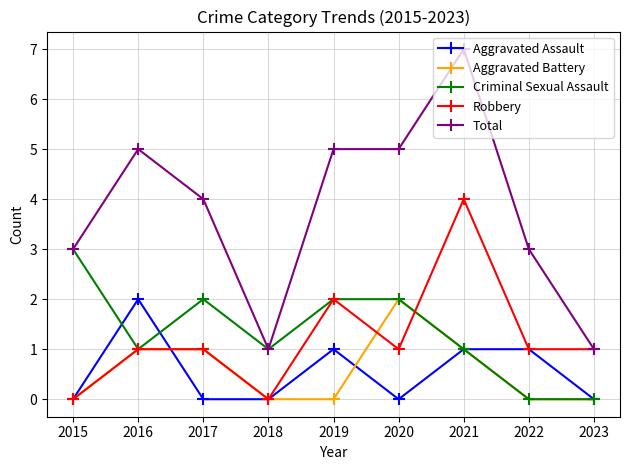

What is the difference between the second highest and minimum values in the Robbery series?

2